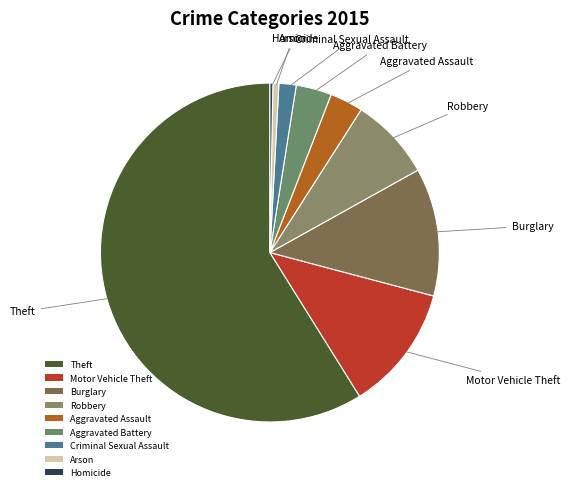

Is Theft the majority of the pie?

Yes